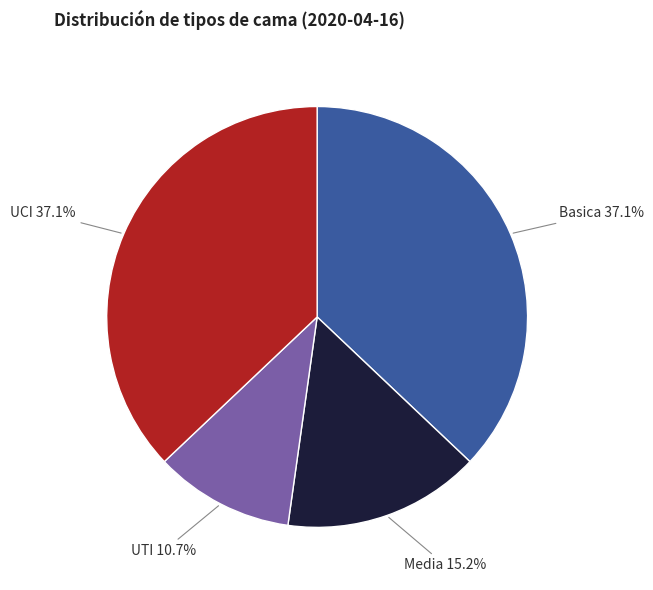

What percentage do UCI and Media together represent?

52.2%